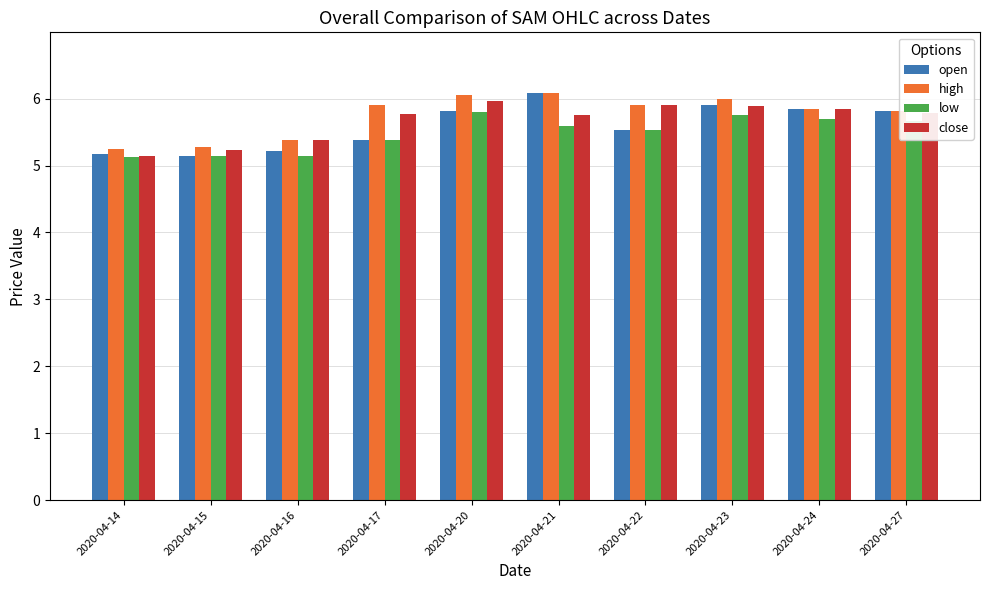

The value of open at 2020-04-22 is 5.5. True or false?

True